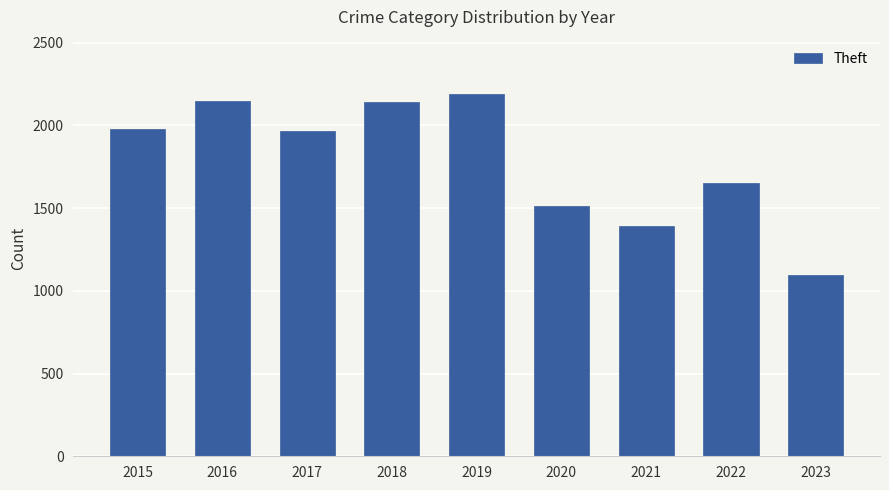

What is the difference between the values at 2022 and 2017?

316